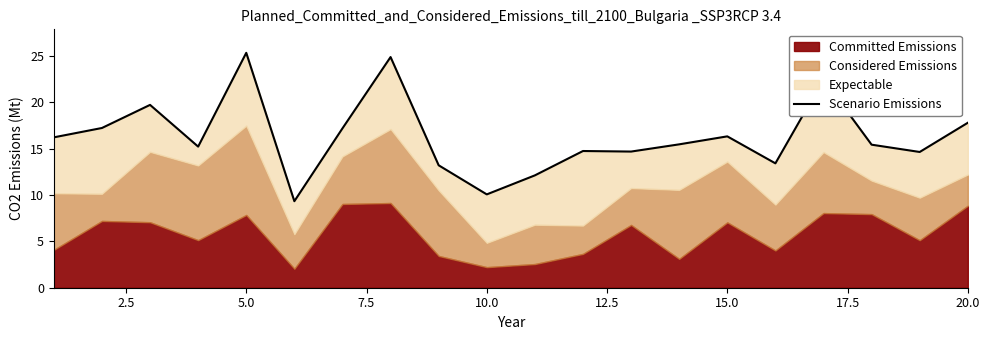

How many lines are shown in the chart?

1